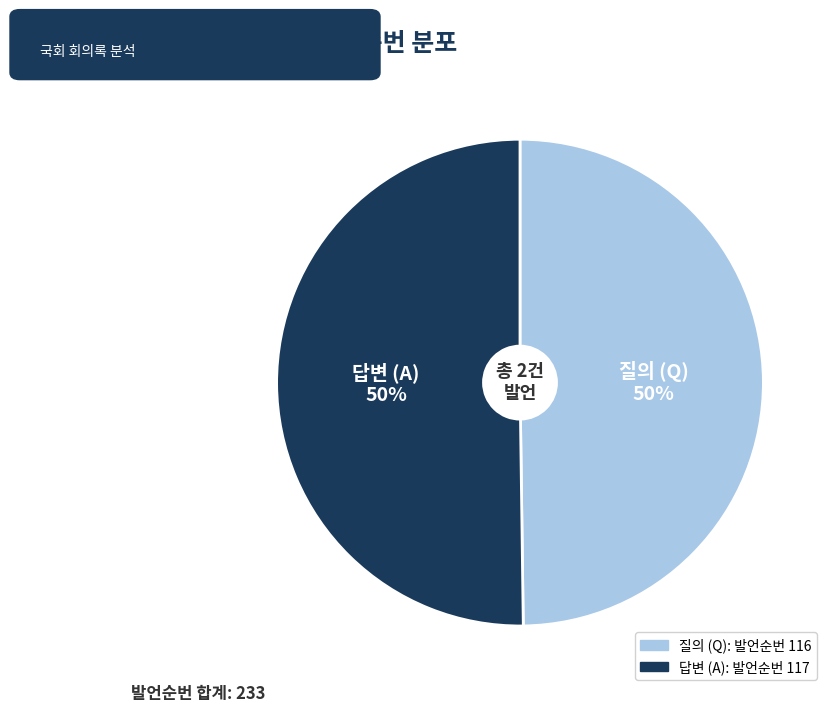

To the nearest percent, what is the average slice percentage?

50%